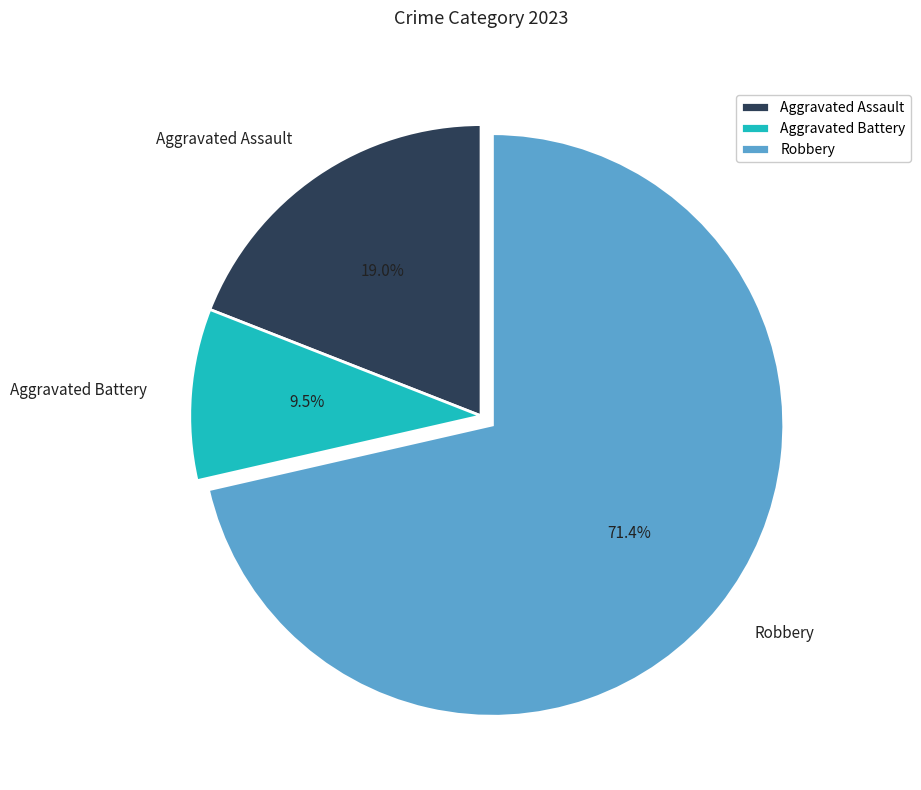

Which has a higher value, Aggravated Battery or Aggravated Assault?

Aggravated Assault